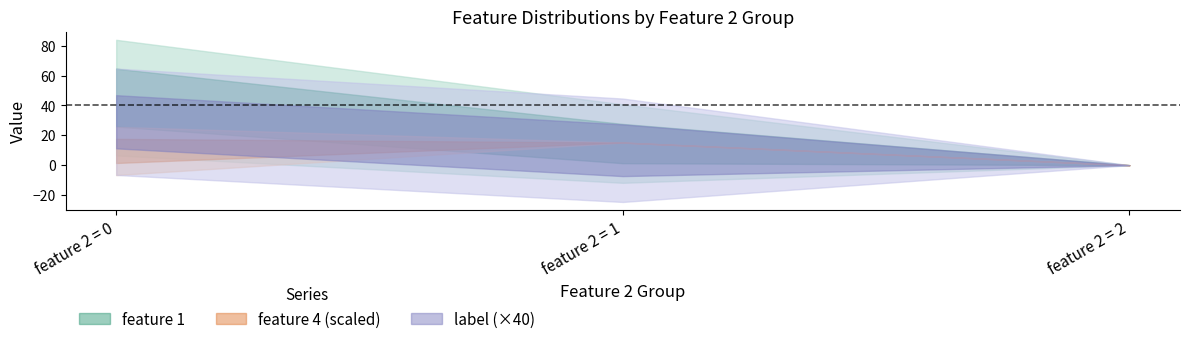

Which category has the lowest value in the label series?

2